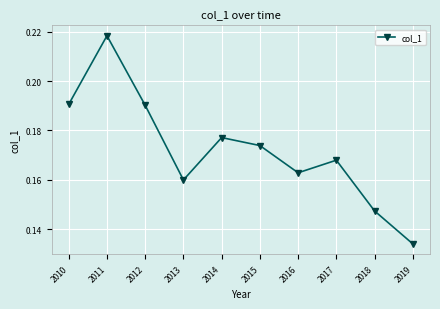

The chart shows a value of 0.1 at 2012. True or false?

False